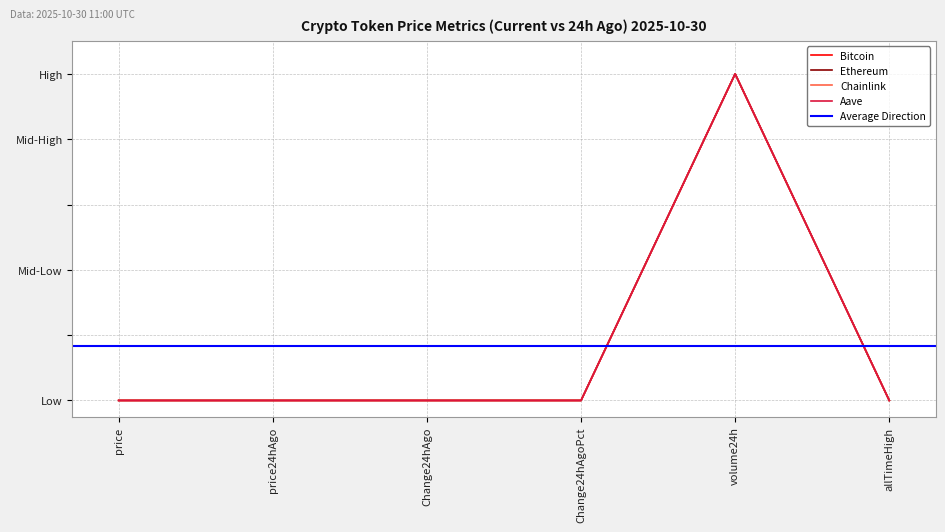

True or false: Chainlink and Bitcoin cross at least once.

False